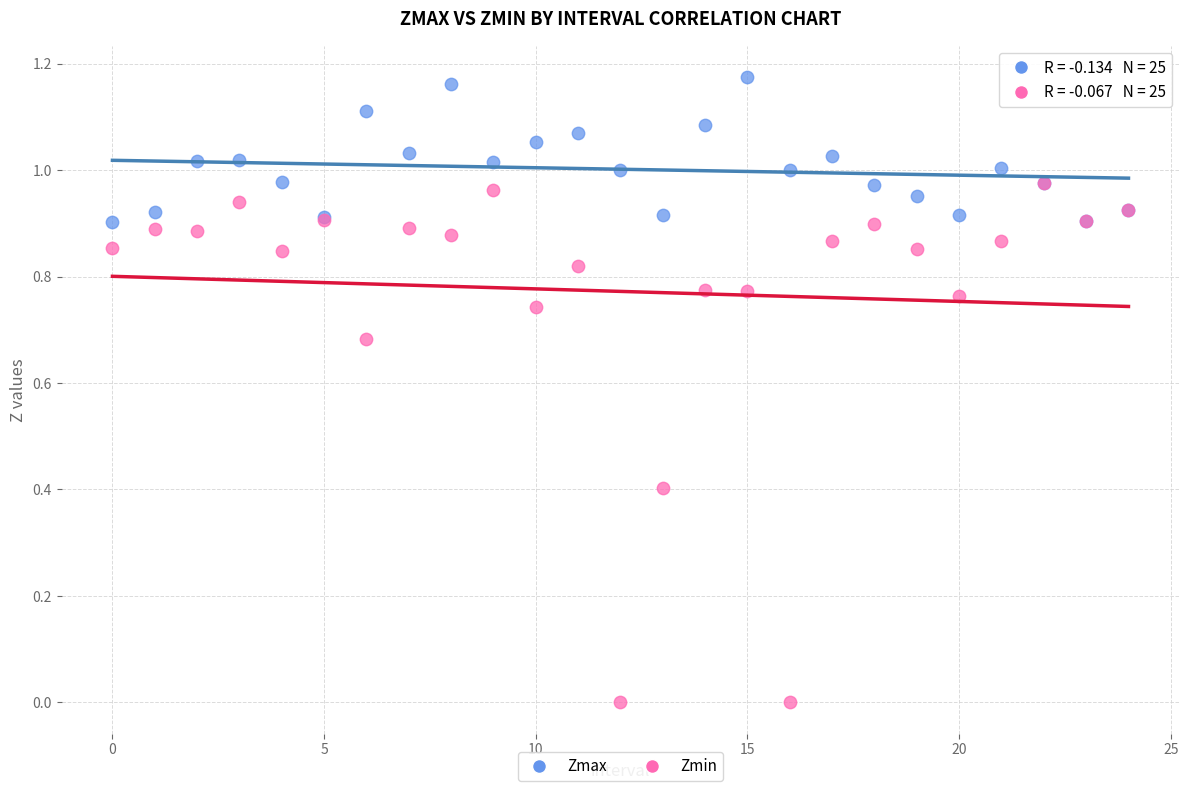

What are all the series names shown in the legend?

Zmax, Zmin